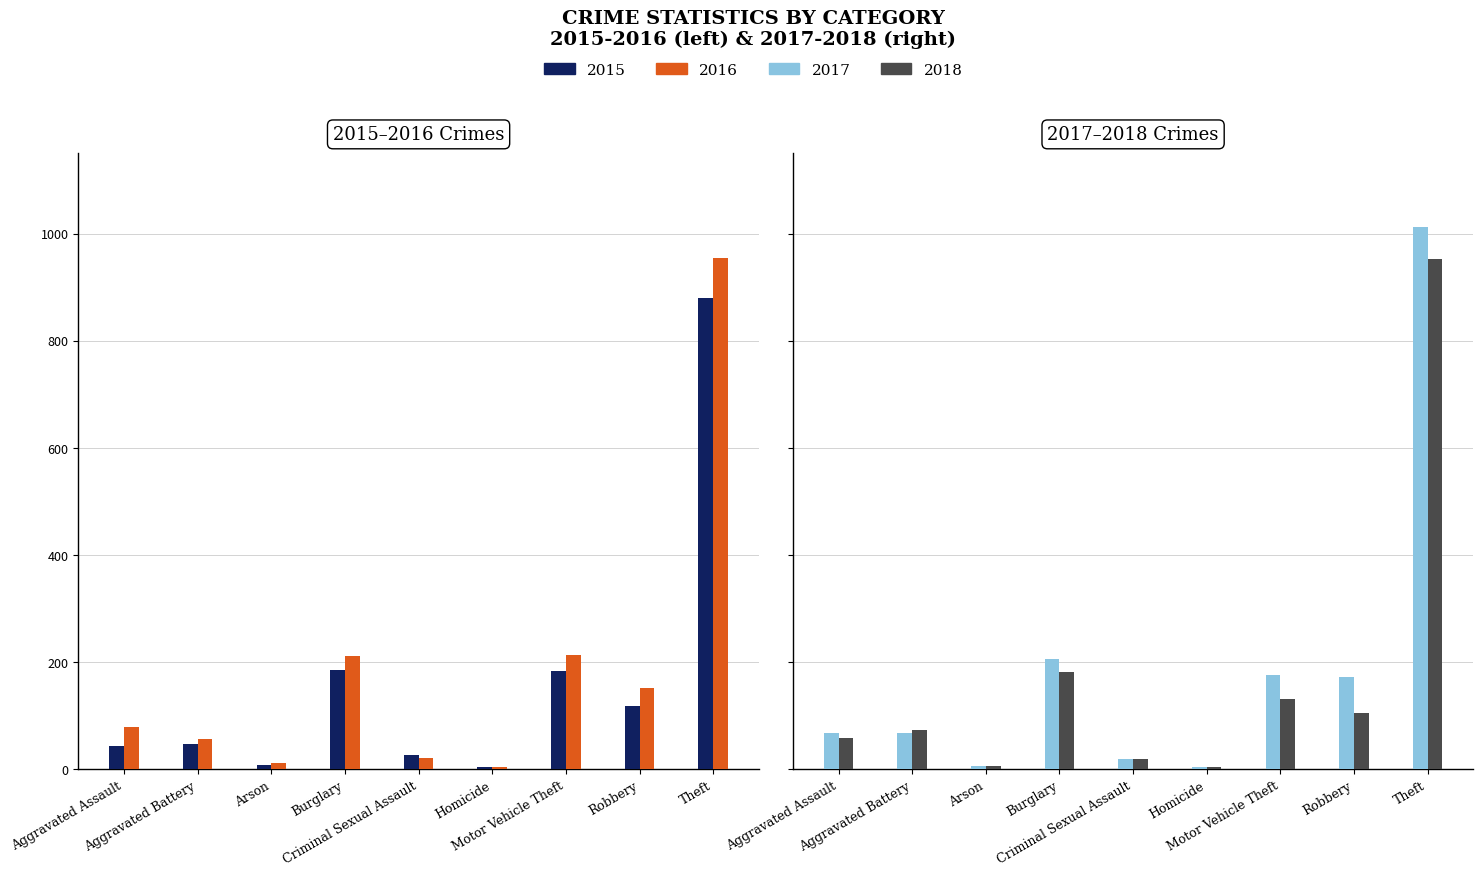

Which category has the lowest value across all series?

Homicide